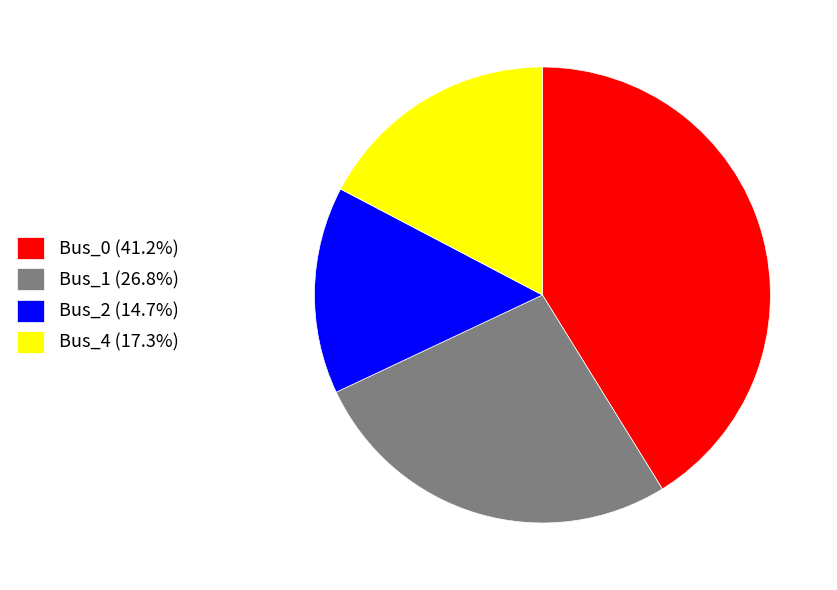

Is Bus_1 (26.8%) the majority of the pie?

No